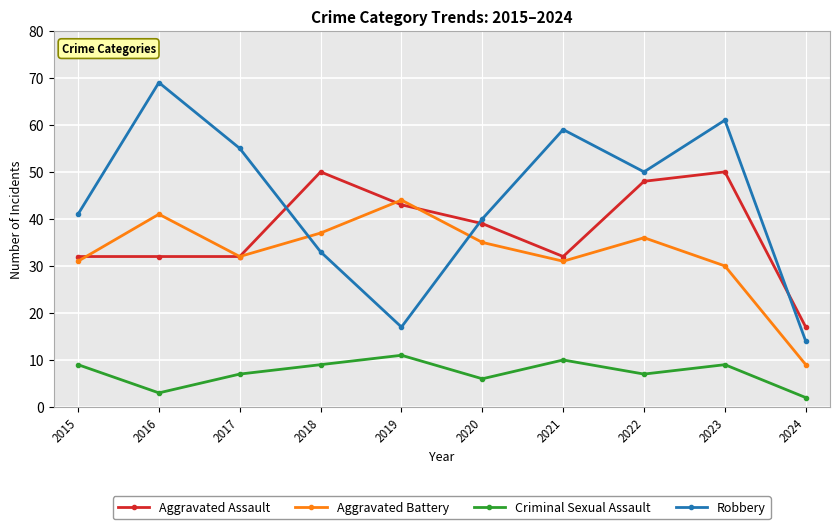

Reading right to left, what are all the values shown in this chart?

Aggravated Assault: 17	50	48	32	39	43	50	32	32	32
Aggravated Battery: 9	30	36	31	35	44	37	32	41	31
Criminal Sexual Assault: 2	9	7	10	6	11	9	7	3	9
Robbery: 14	61	50	59	40	17	33	55	69	41